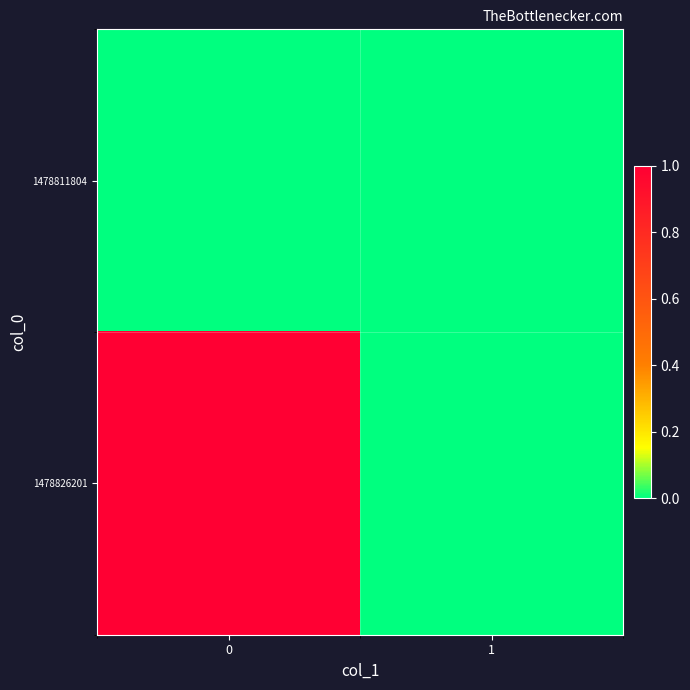

List the series in order of their peak value, lowest first.

1478811804, 1478826201